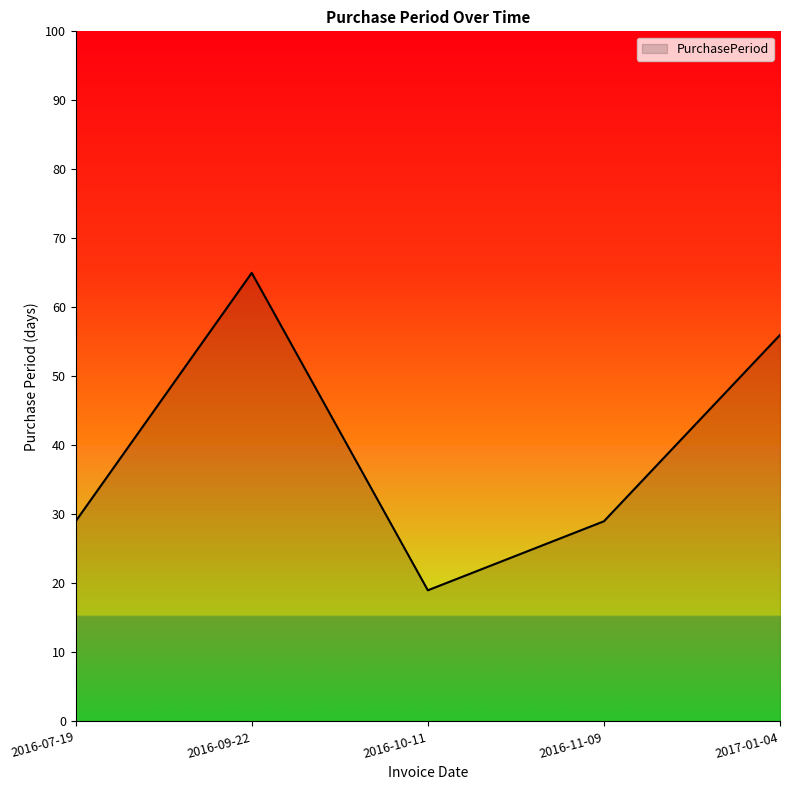

True or false: the data has more than 1 interior local peaks.

False